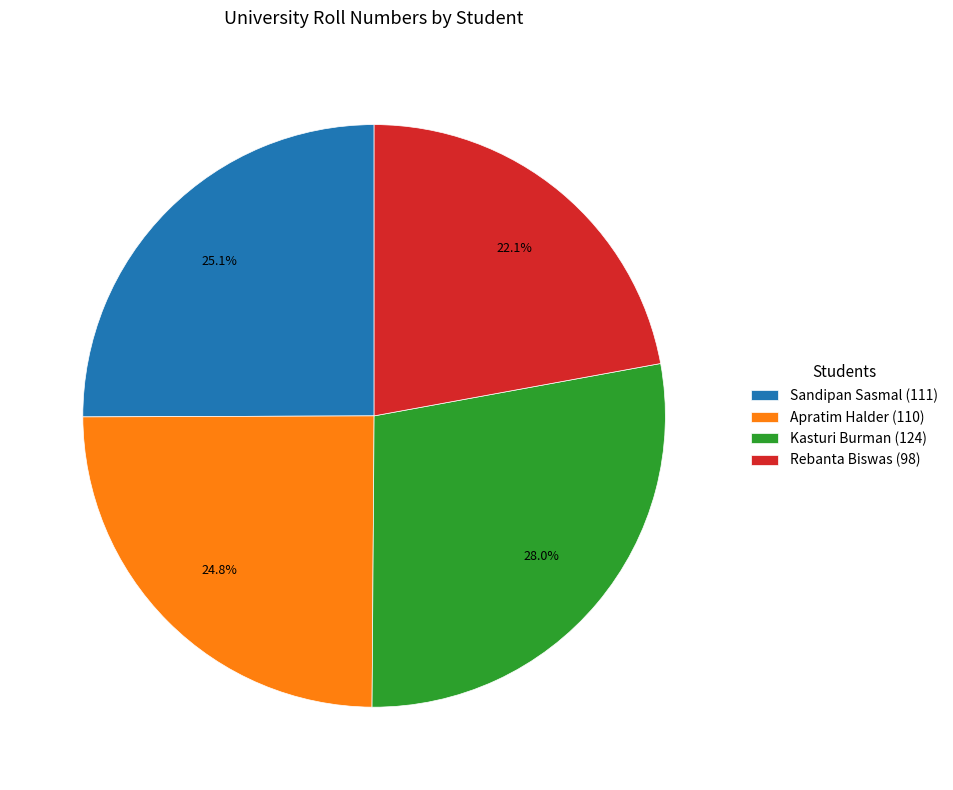

Does any single category account for the majority?

No